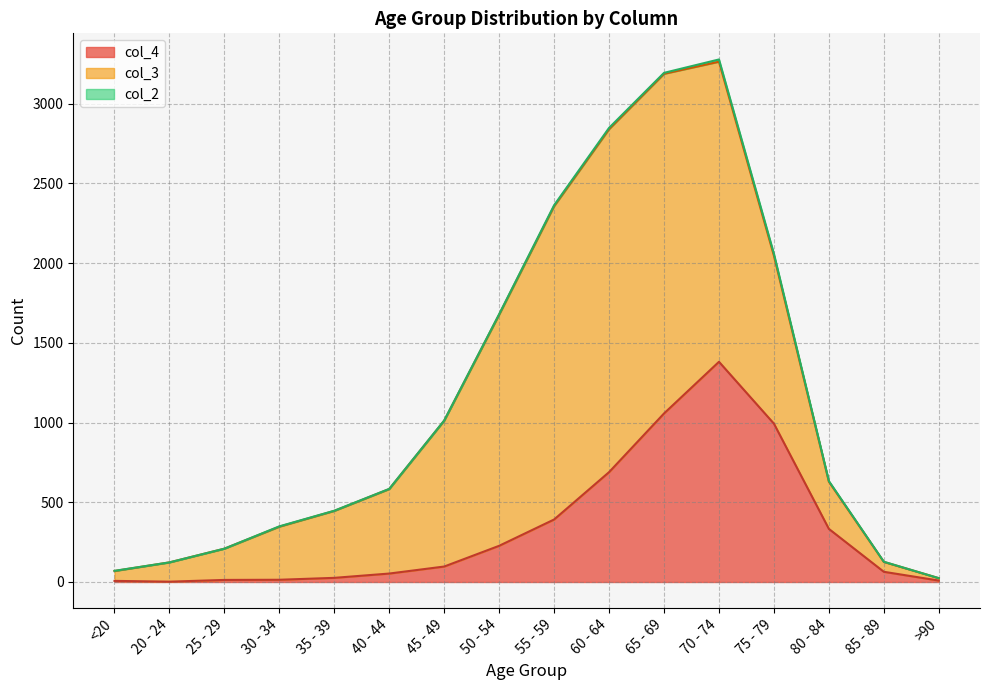

At which category does col_2 reach its first local valley?

65 - 69